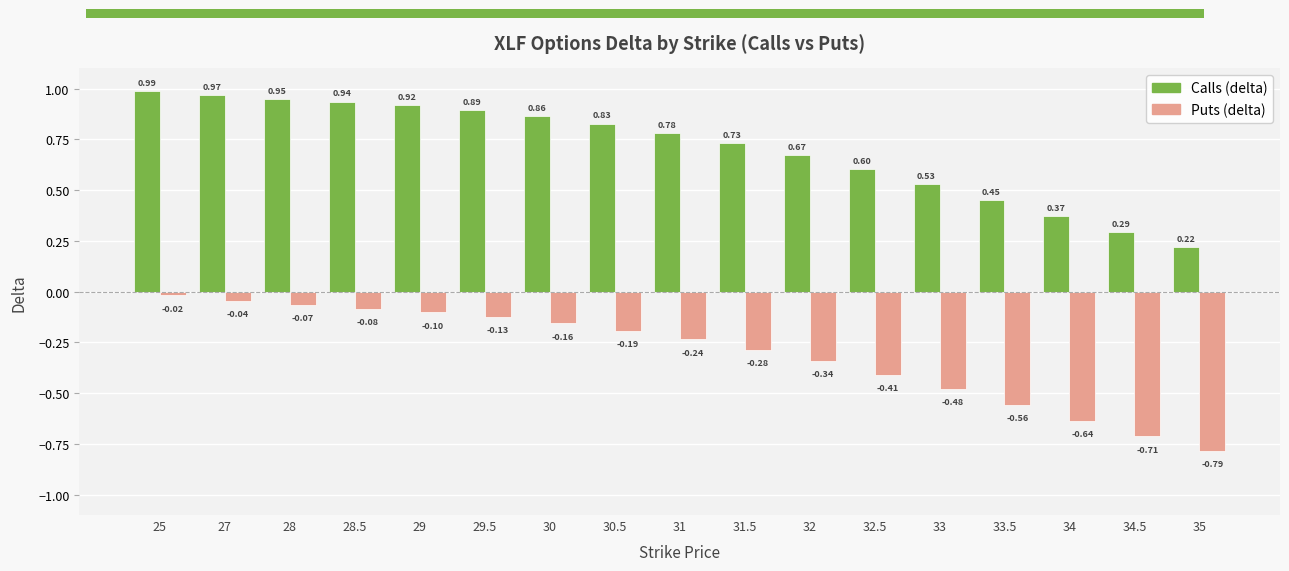

How many bars are there in total?

34